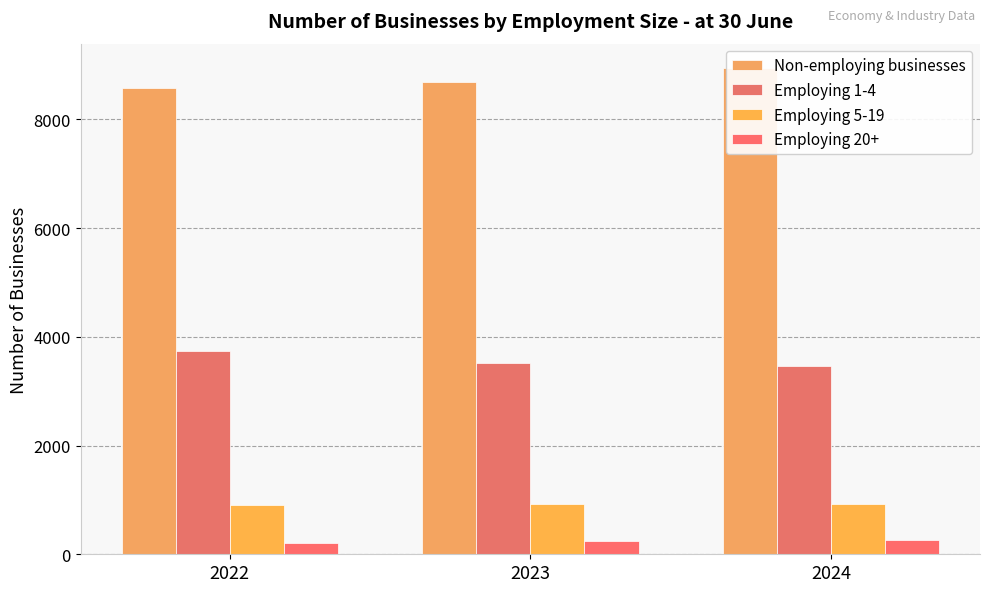

The value of Non-employing businesses at 2024 is 6236. True or false?

False